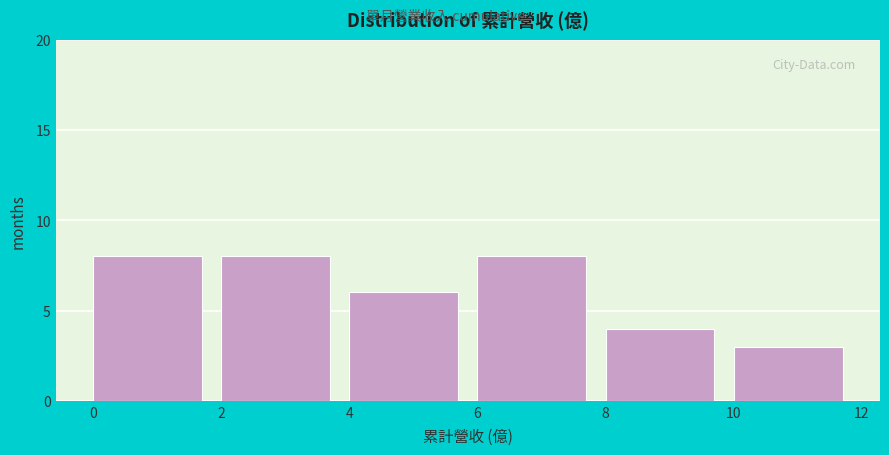

What is the height of the bar covering 6 to 8 on the x-axis? The values are not printed on the chart, so give them approximately, as read against the axis.

8